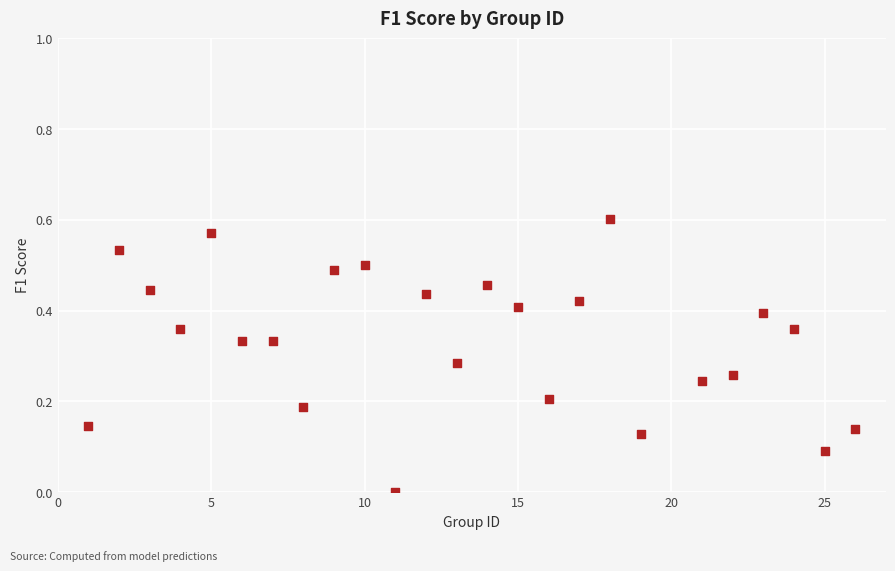

How many points are shown in the scatter plot?

25